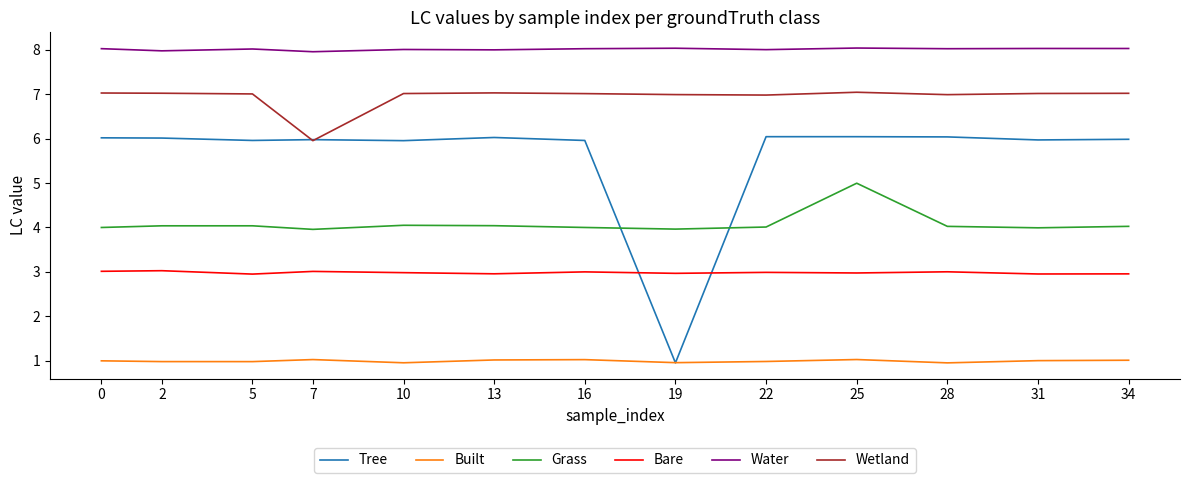

The Water series shows 8.0 at 7. True or false?

True